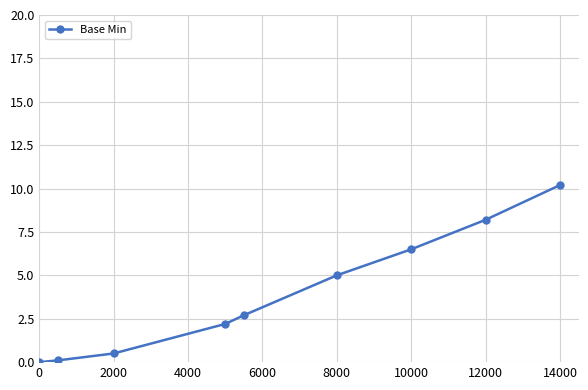

What is the sum of all values?

35.4